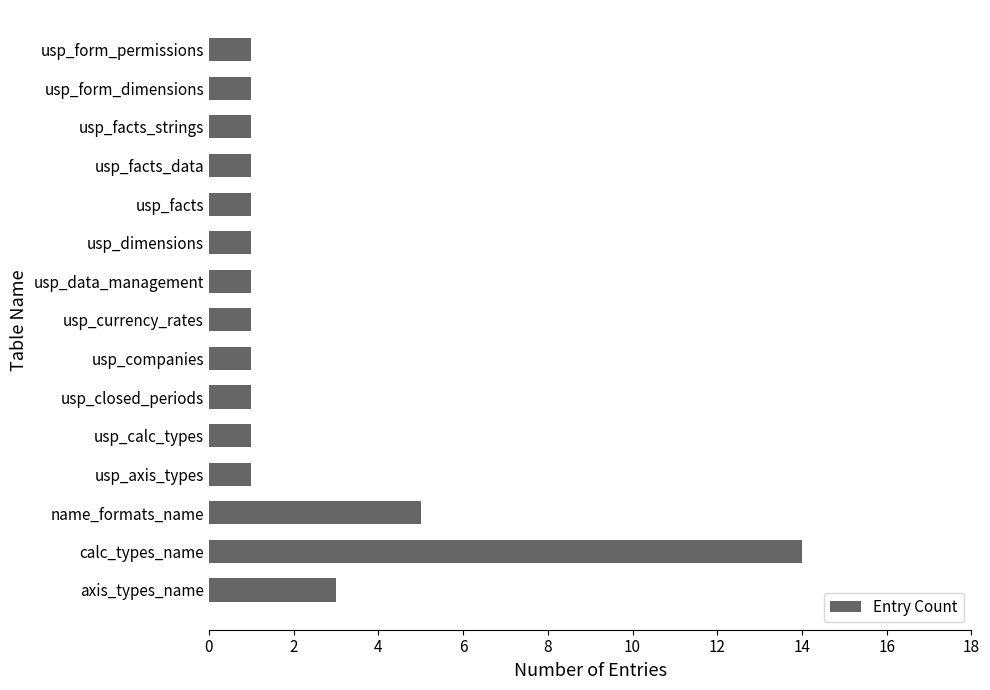

Reading bottom to top, transcribe all the data shown in this chart.

axis_types_name=3	calc_types_name=14	name_formats_name=5	usp_axis_types=1	usp_calc_types=1	usp_closed_periods=1	usp_companies=1	usp_currency_rates=1	usp_data_management=1	usp_dimensions=1	usp_facts=1	usp_facts_data=1	usp_facts_strings=1	usp_form_dimensions=1	usp_form_permissions=1